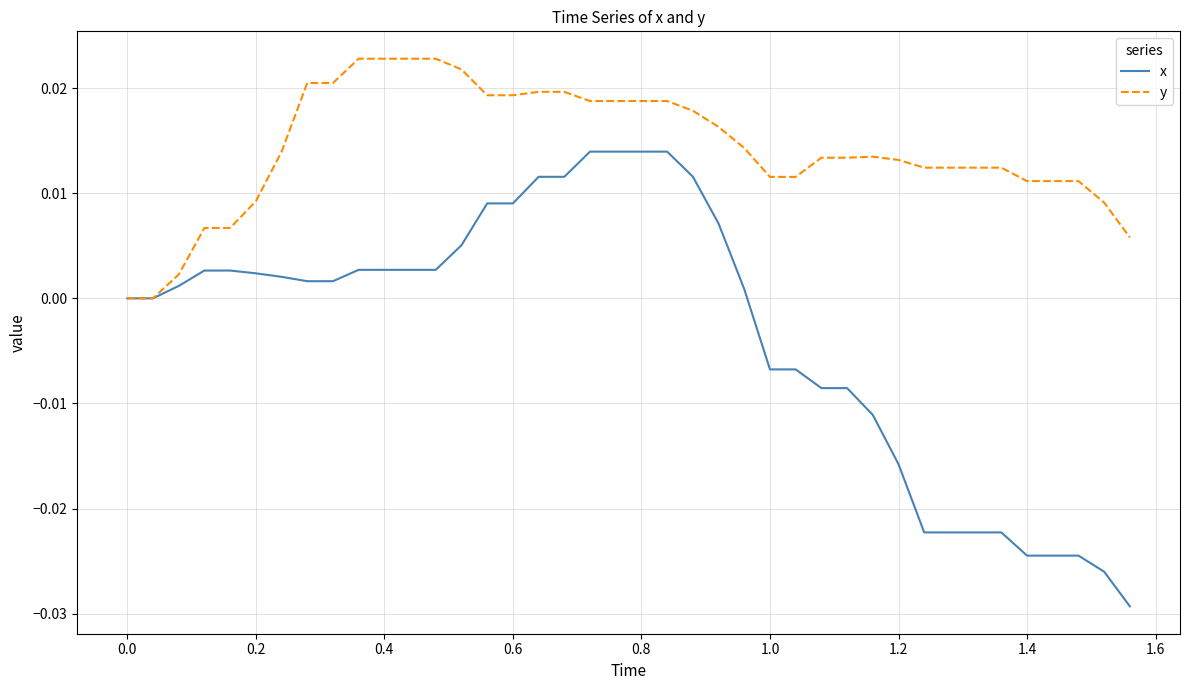

Which series has the largest total across all categories?

y